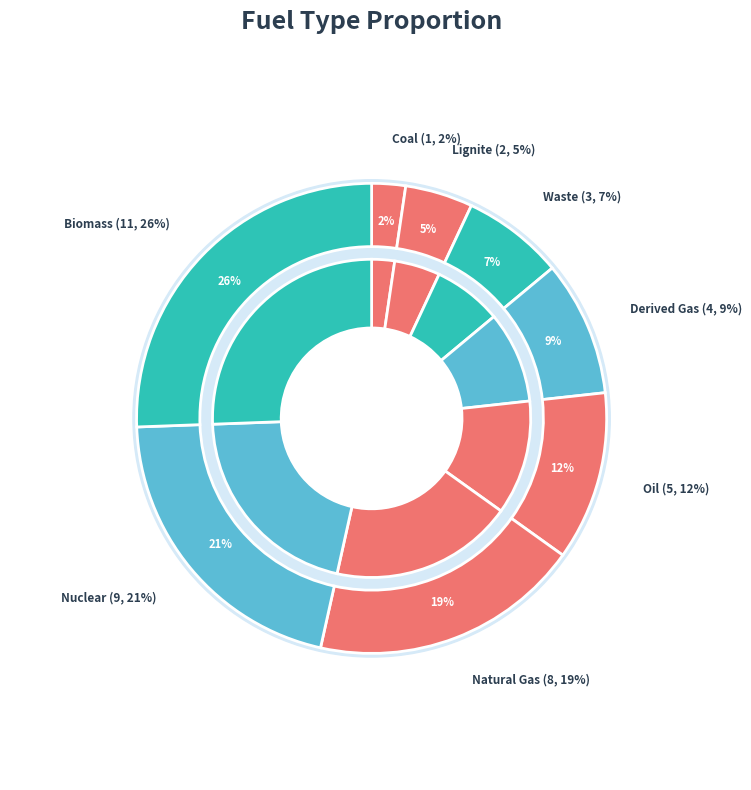

Does Lignite represent more than half of the total?

No